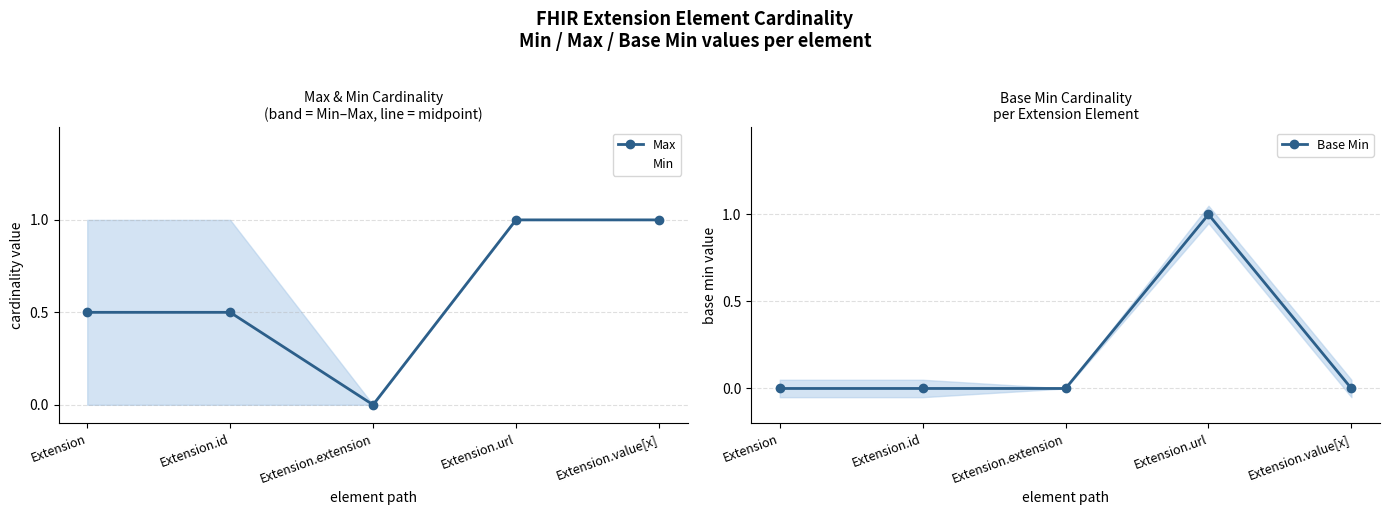

What is the approximate value of Max at Extension?

0.5